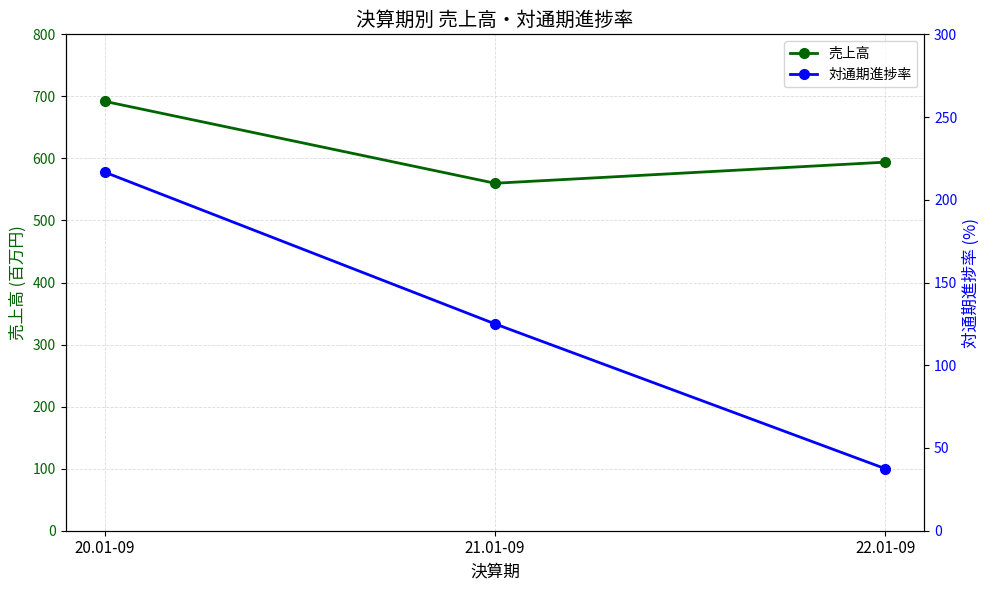

What is the maximum value for 売上高?

692